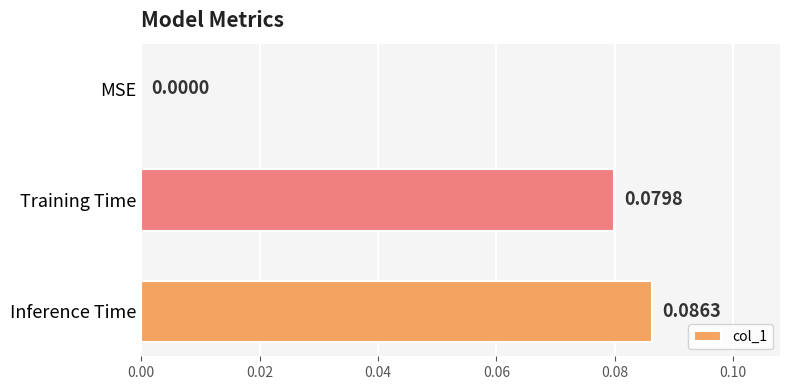

At which label is the value closest to 0?

MSE